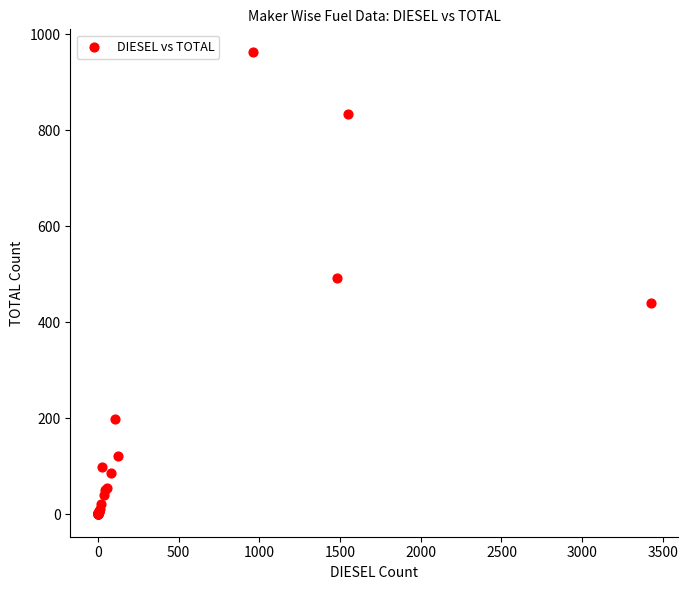

What Y value in the scatter plot is closest to 481?

493